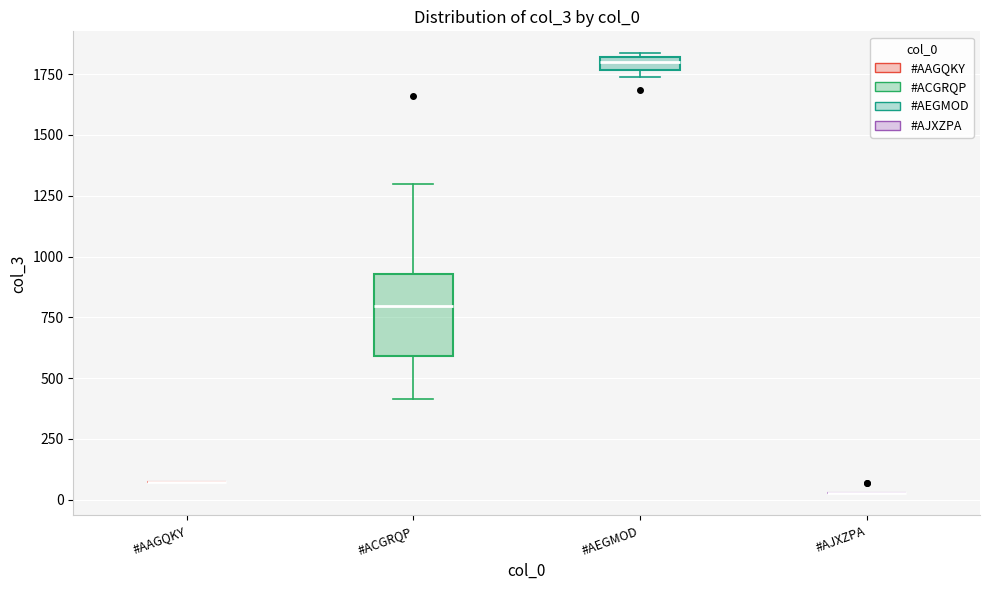

Where does the median line of the box for #ACGRQP sit on the y-axis? The values are not printed on the chart, so give them approximately, as read against the axis.

800